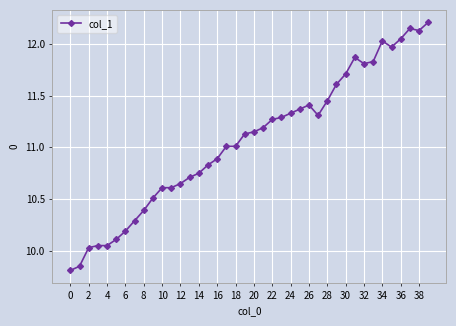

True or false: the data has more than 0 interior local peaks.

True